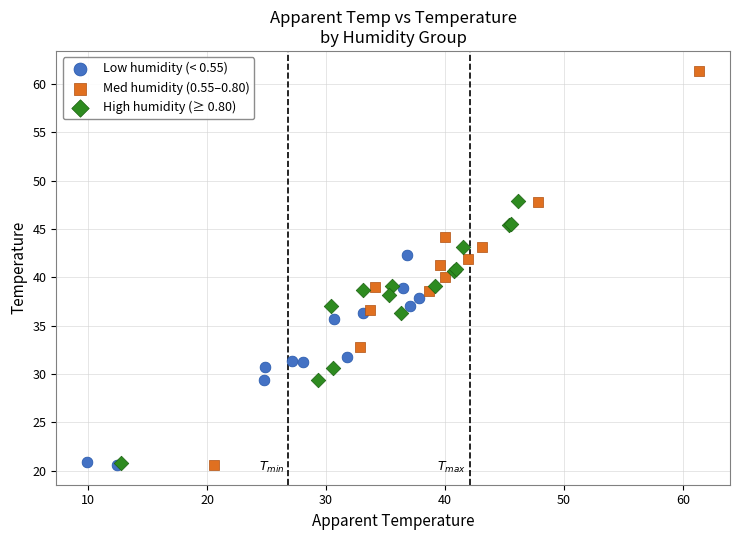

Which series reaches the maximum Y coordinate?

Med humidity (0.55–0.80)